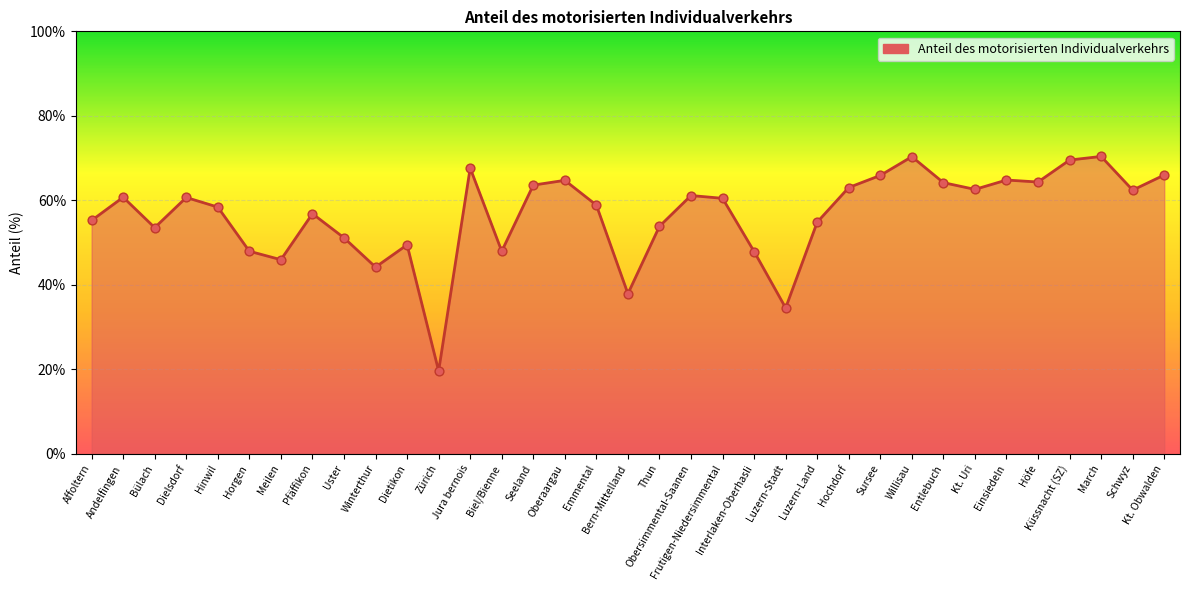

What is the ratio of the value at Emmental to the value at Entlebuch?

0.9